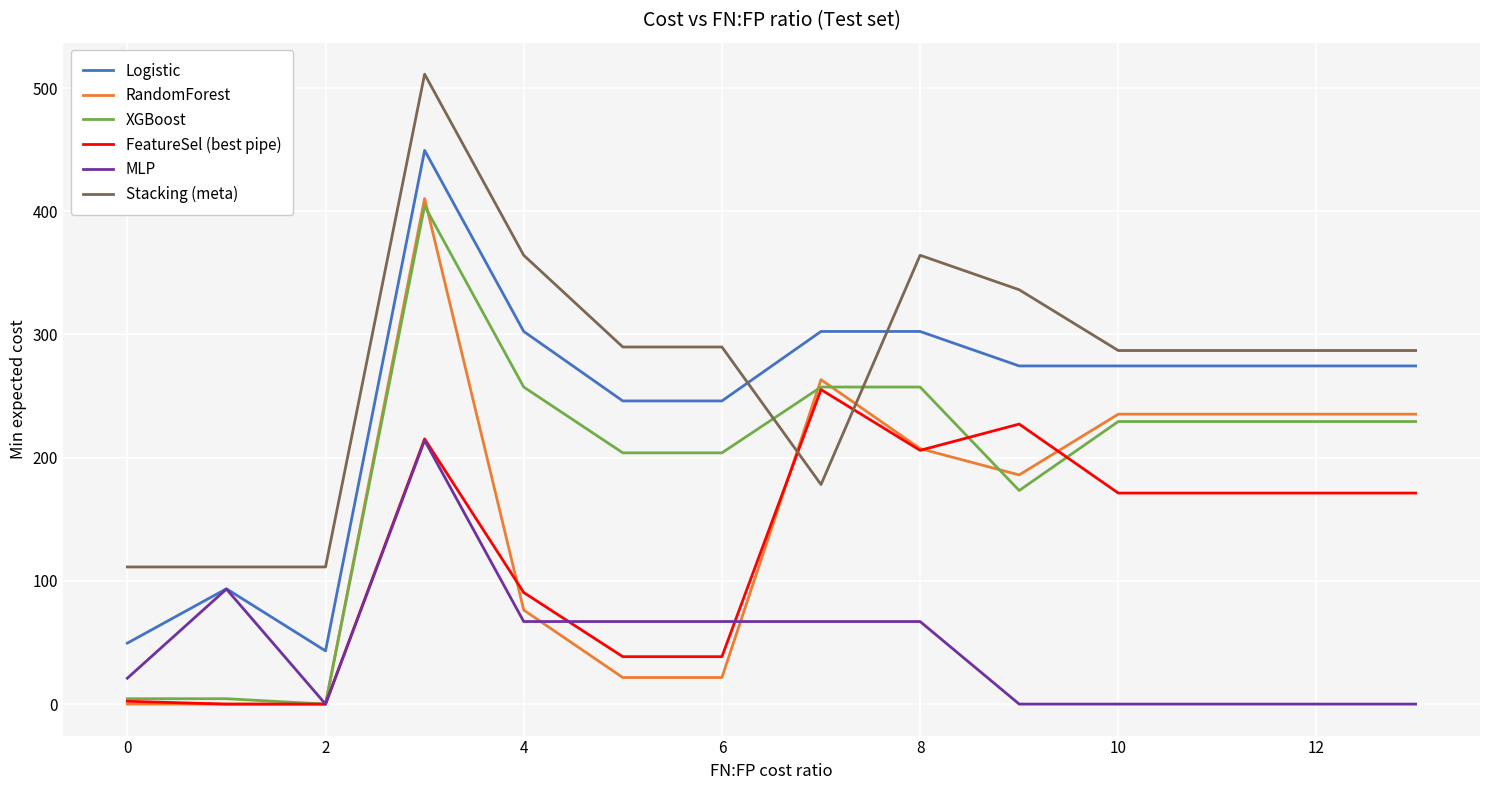

Does the chart have visible grid lines?

Yes